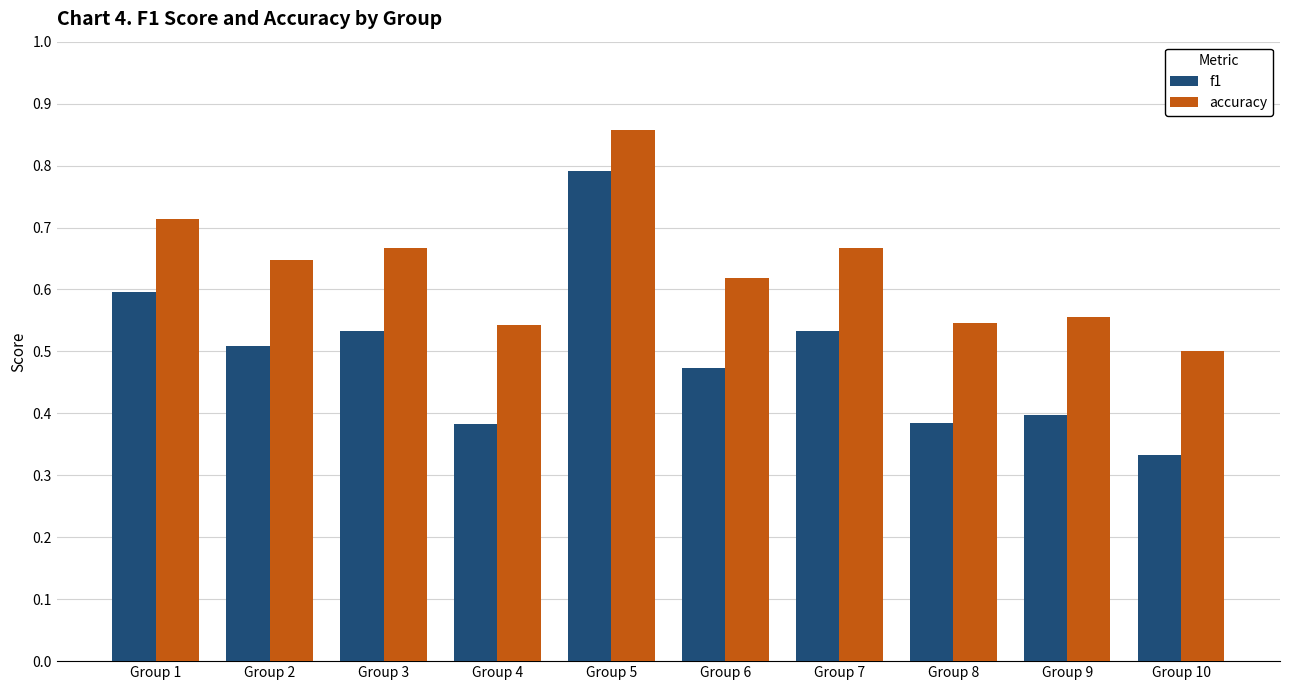

At which category does the chart reach its peak across all series?

Group 5